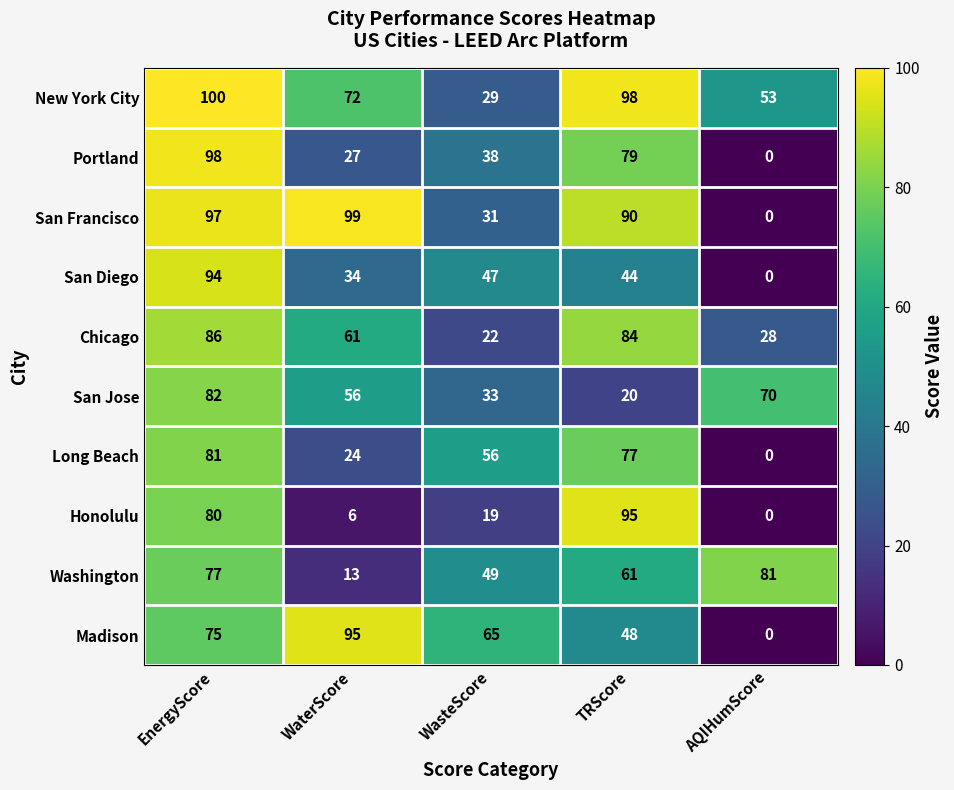

Count the number of data series in this chart.

10